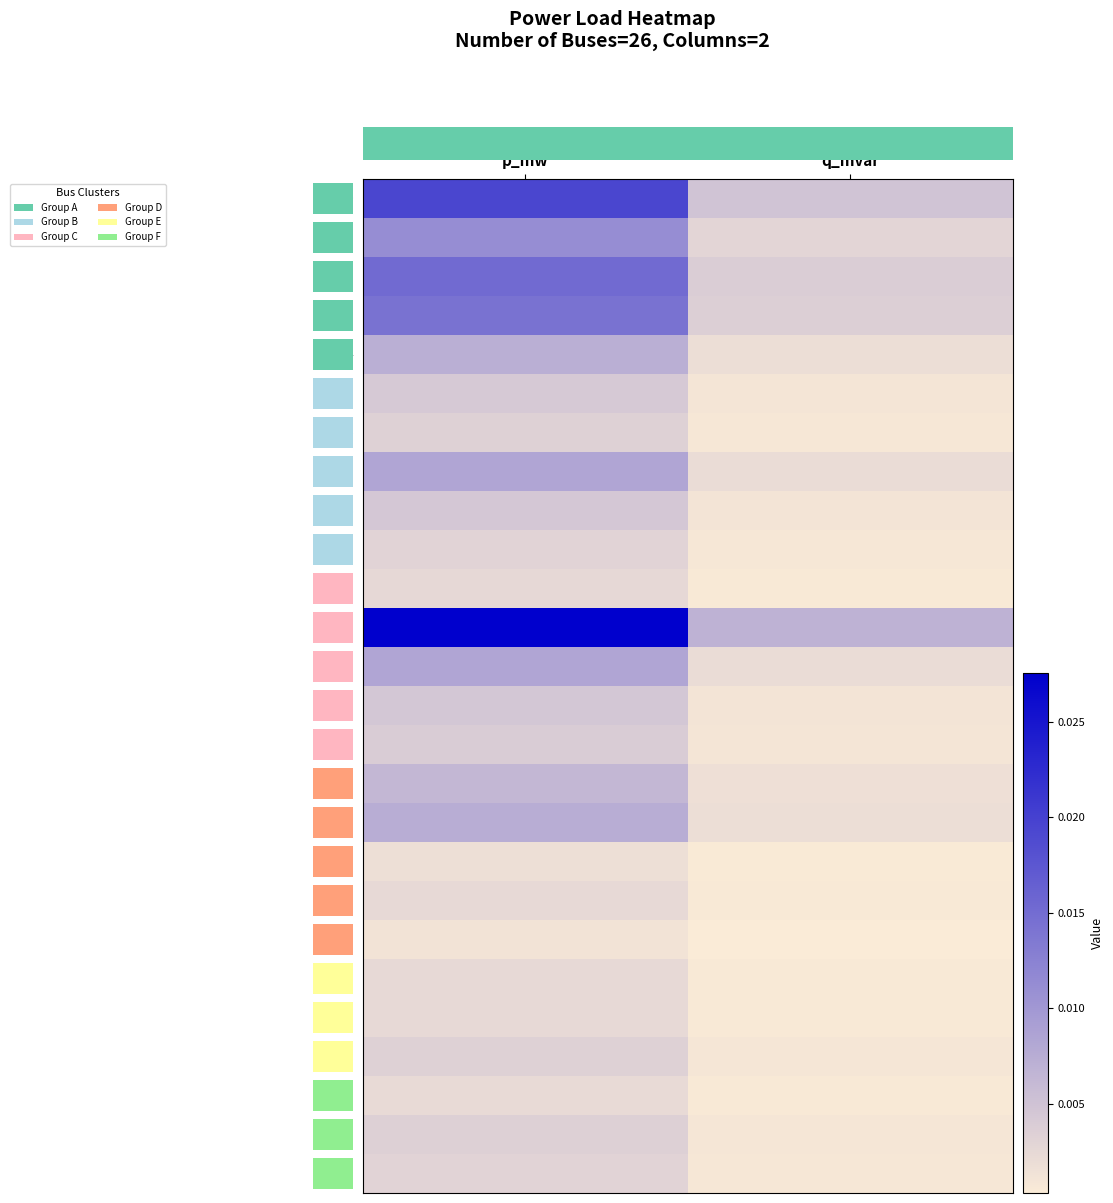

Rank the categories by 10 value from highest to lowest.

p_mw, q_mvar